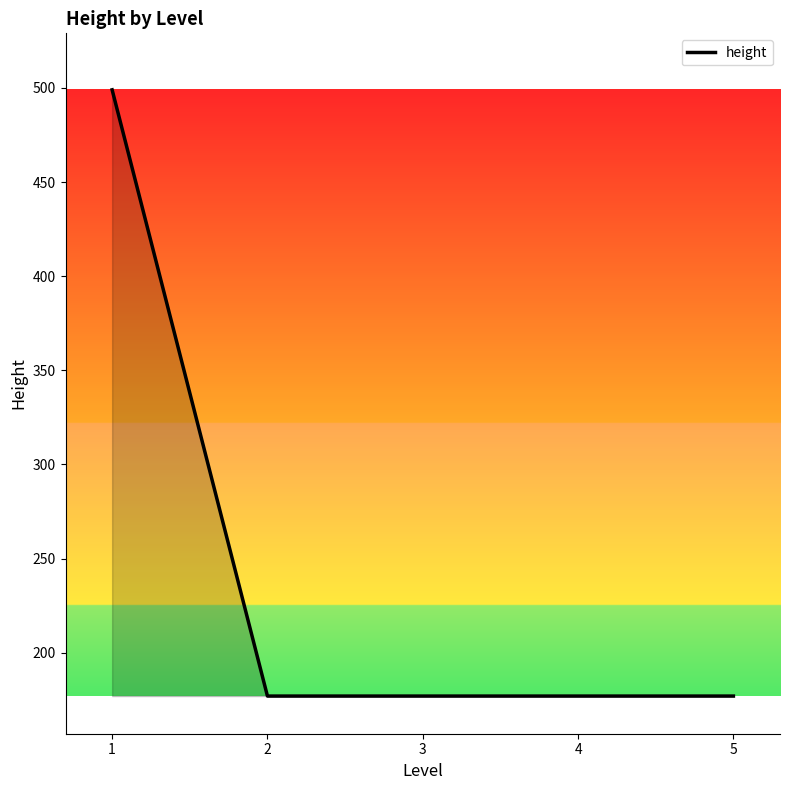

What is the difference between the maximum and second lowest values?

322